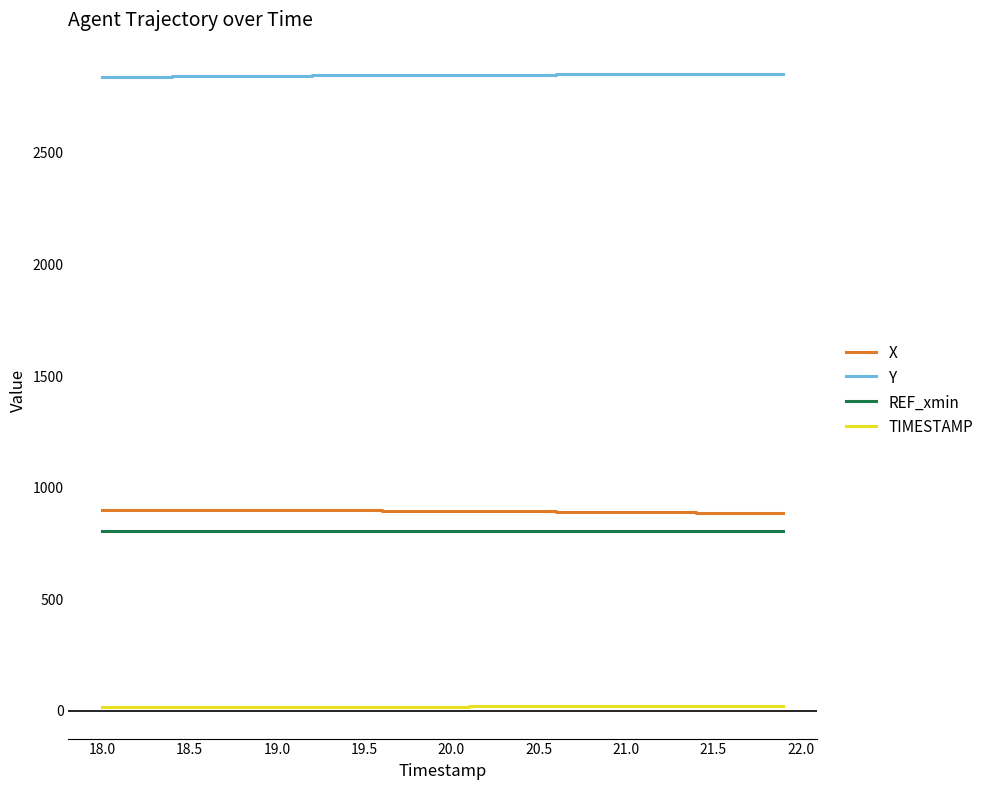

Which series has the largest total across all categories?

Y